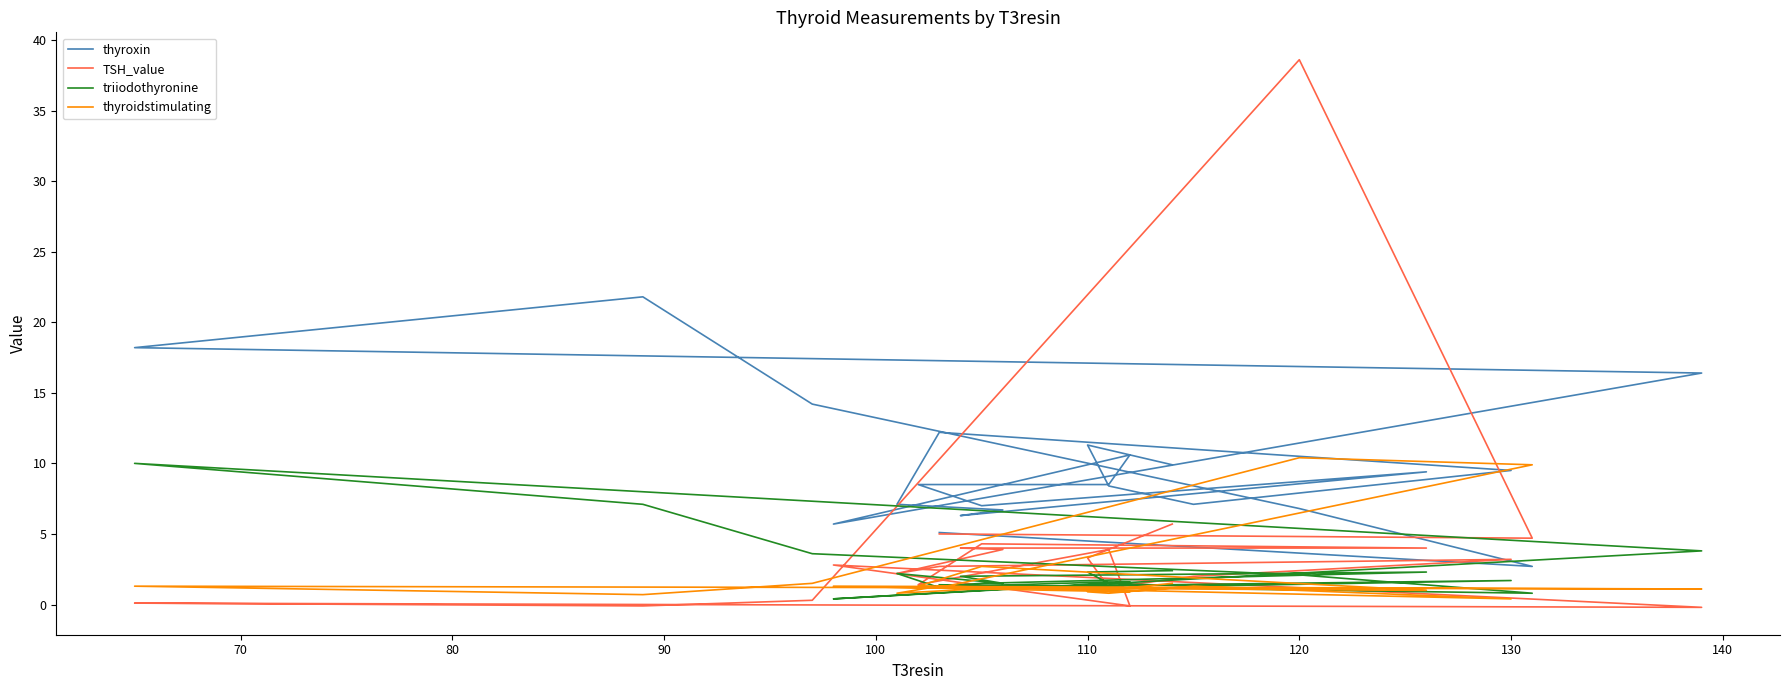

The value of thyroxin at 17 is 29.0. True or false?

False